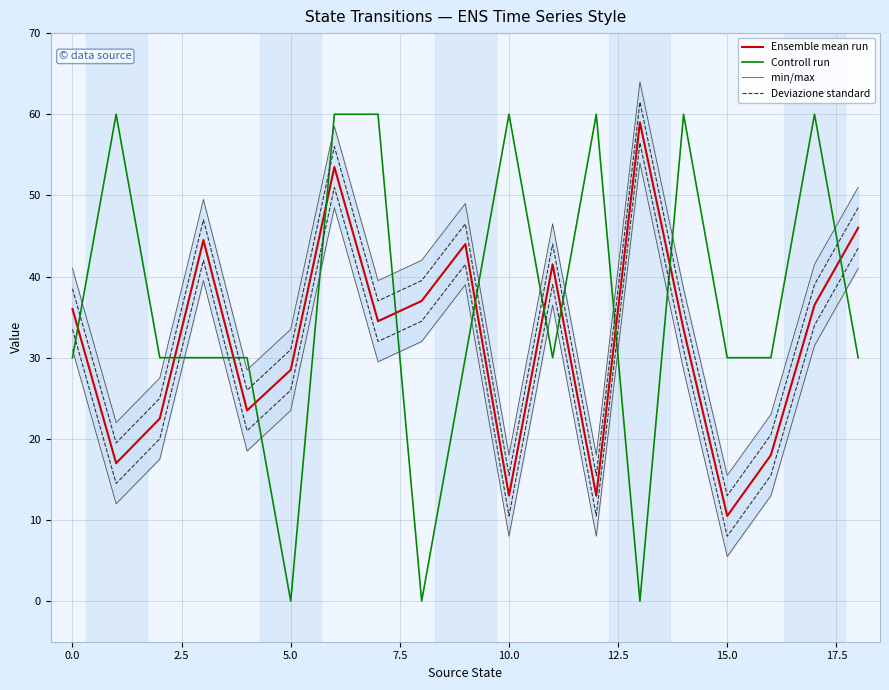

Is the value of Deviazione standard at 16 greater than the value of Ensemble mean run at 7.5?

No